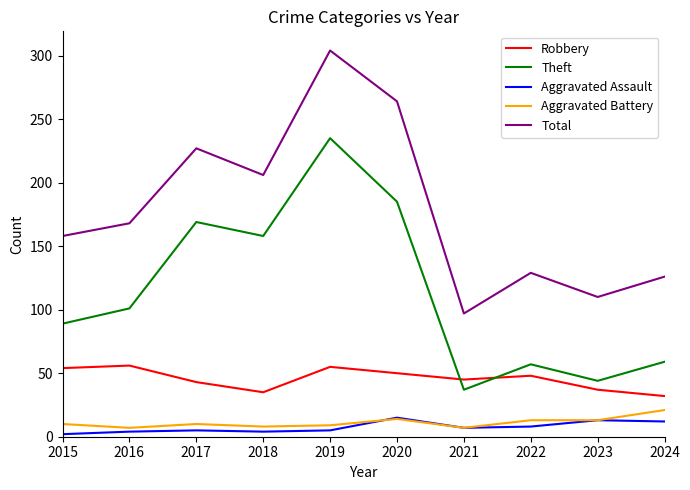

What is the smallest value displayed?

2